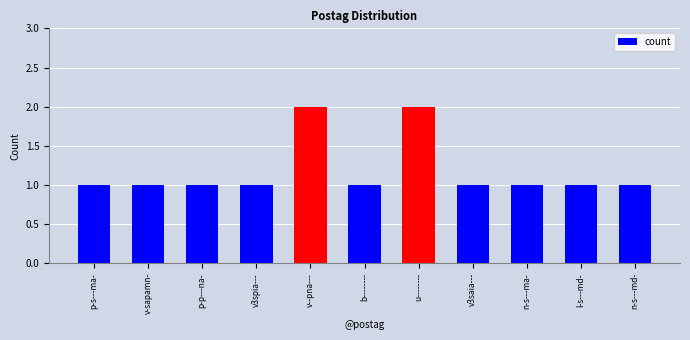

How many distinct data groups are displayed?

1